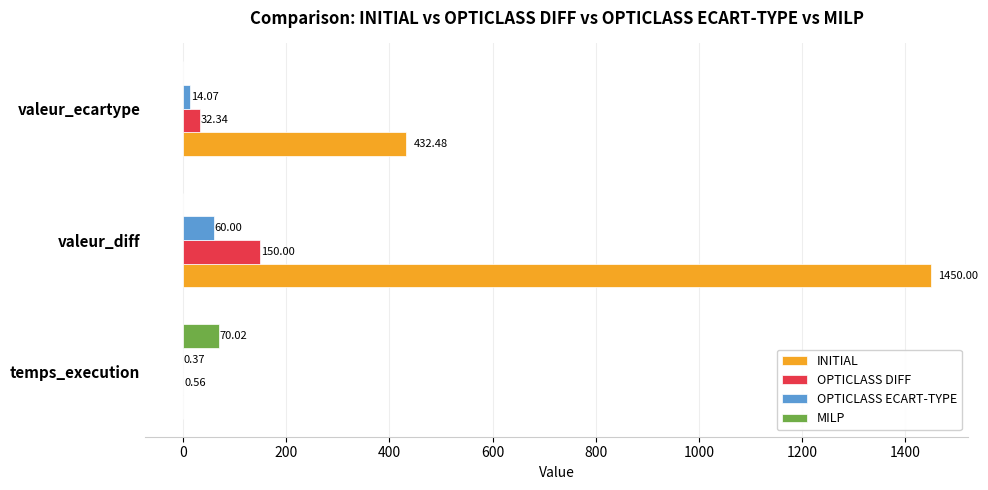

Which category has the highest value in the OPTICLASS DIFF series?

valeur_diff